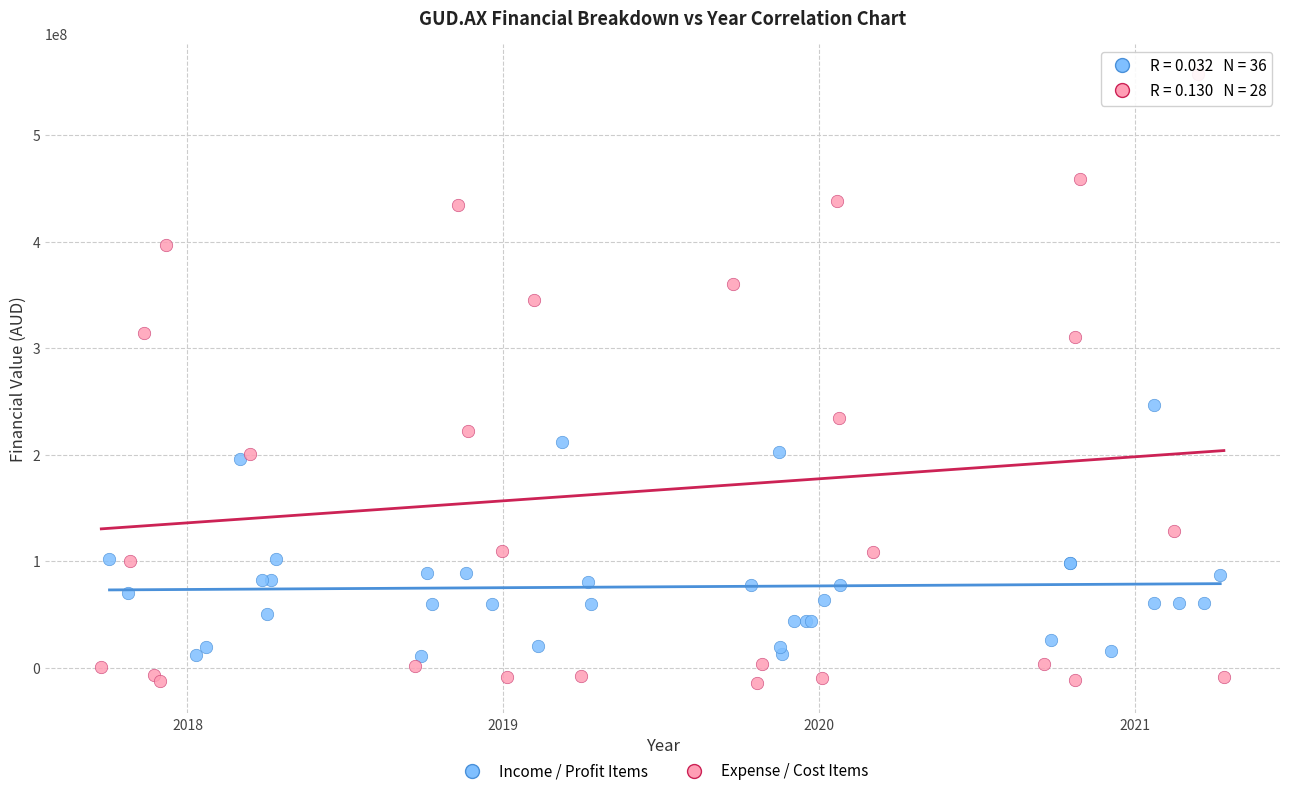

Which series has the largest Y range (max minus min)?

Expense / Cost Items